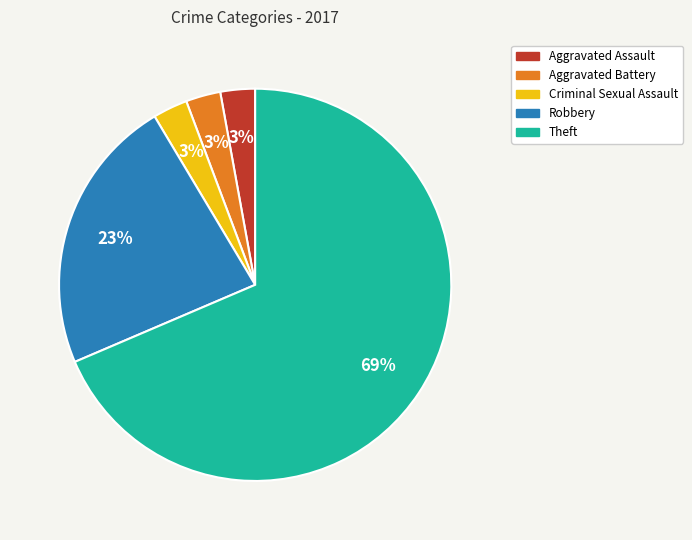

Which slice represents more than half of the pie?

Theft